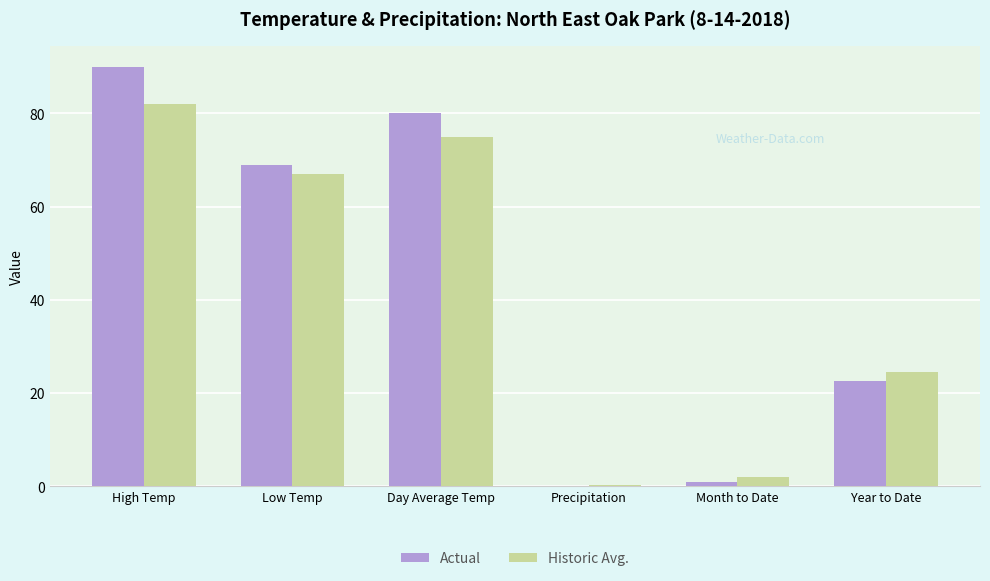

The value of Historic Avg. at Precipitation is 0.1. True or false?

True